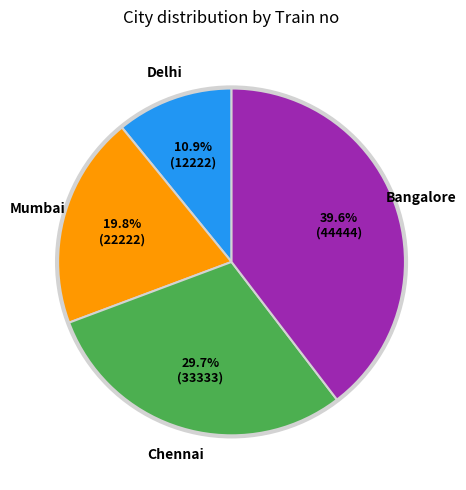

Combined, do Chennai and Delhi account for over 50%?

No